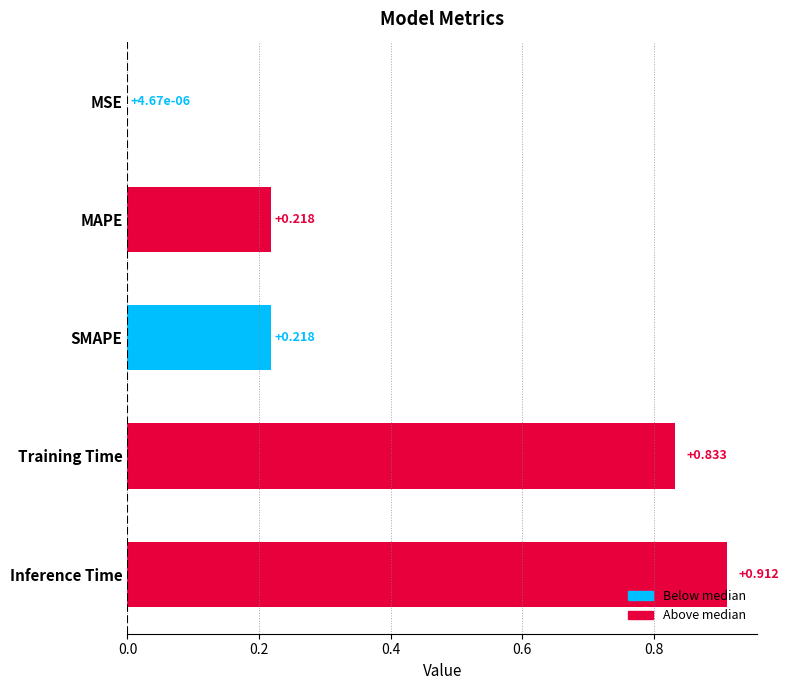

At which label is the value closest to 0?

MSE